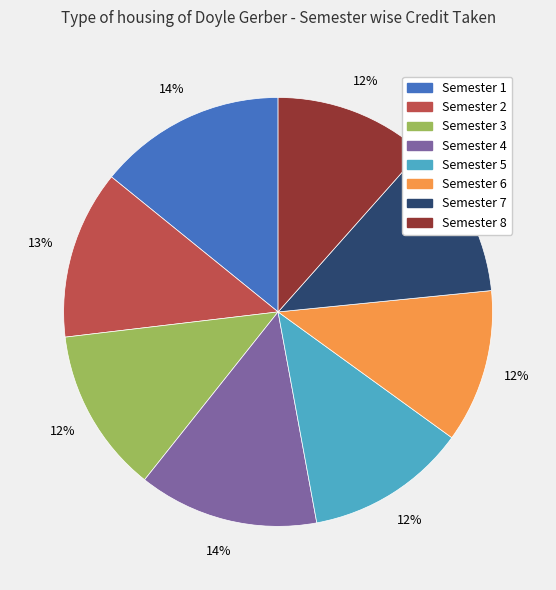

To the nearest percent, what percentage of the pie is Semester 4?

14%